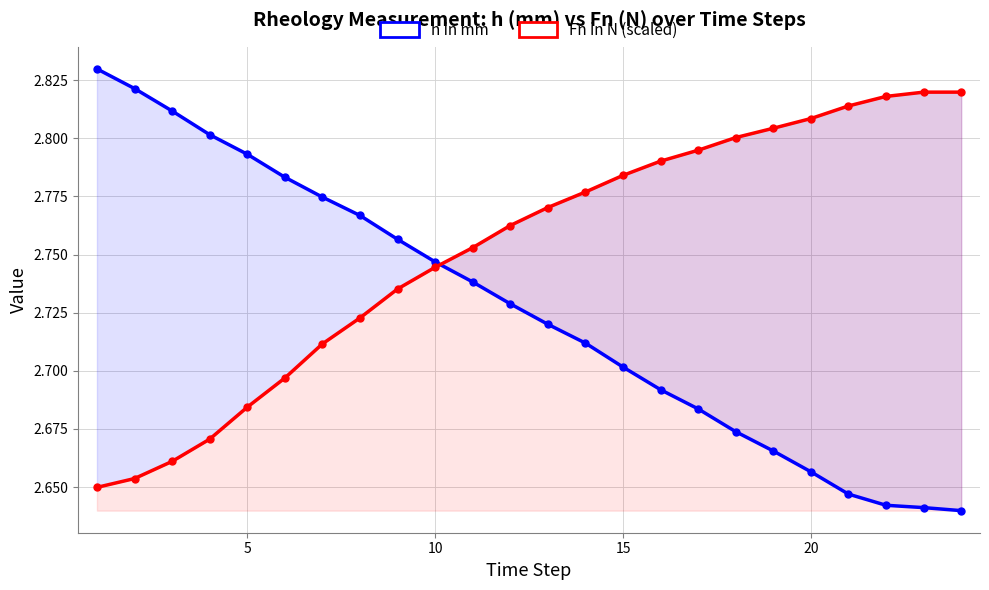

True or false: h in mm and Fn in N (scaled) cross at least once.

True